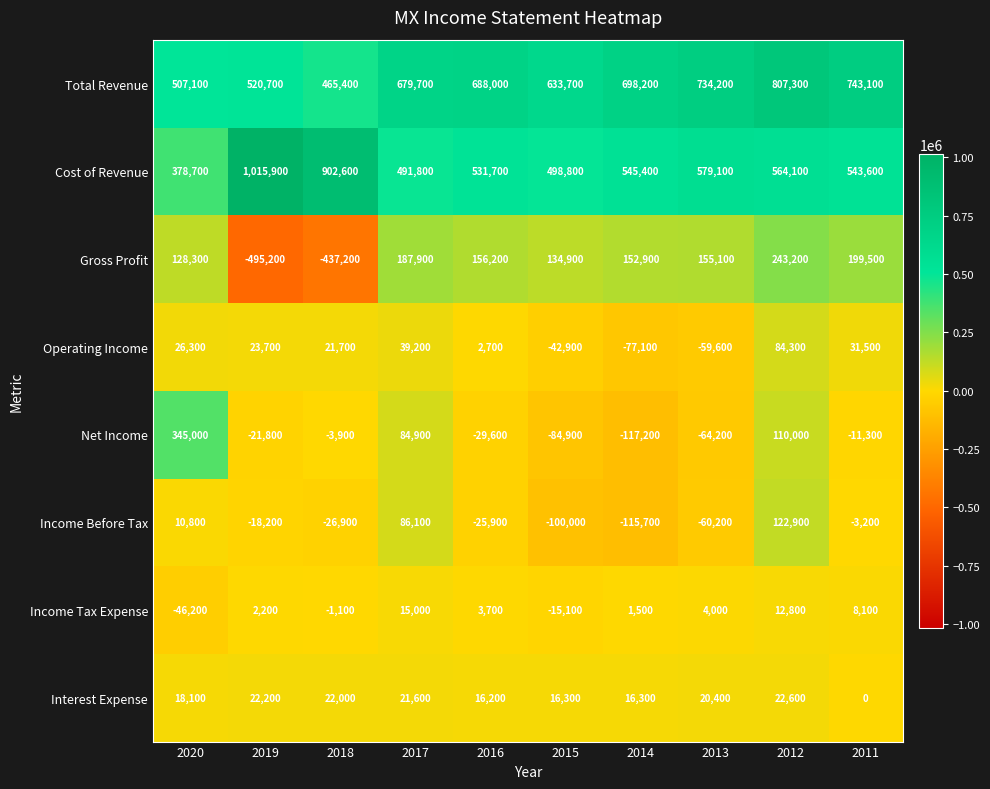

What is the highest value of the Operating Income series?

84300